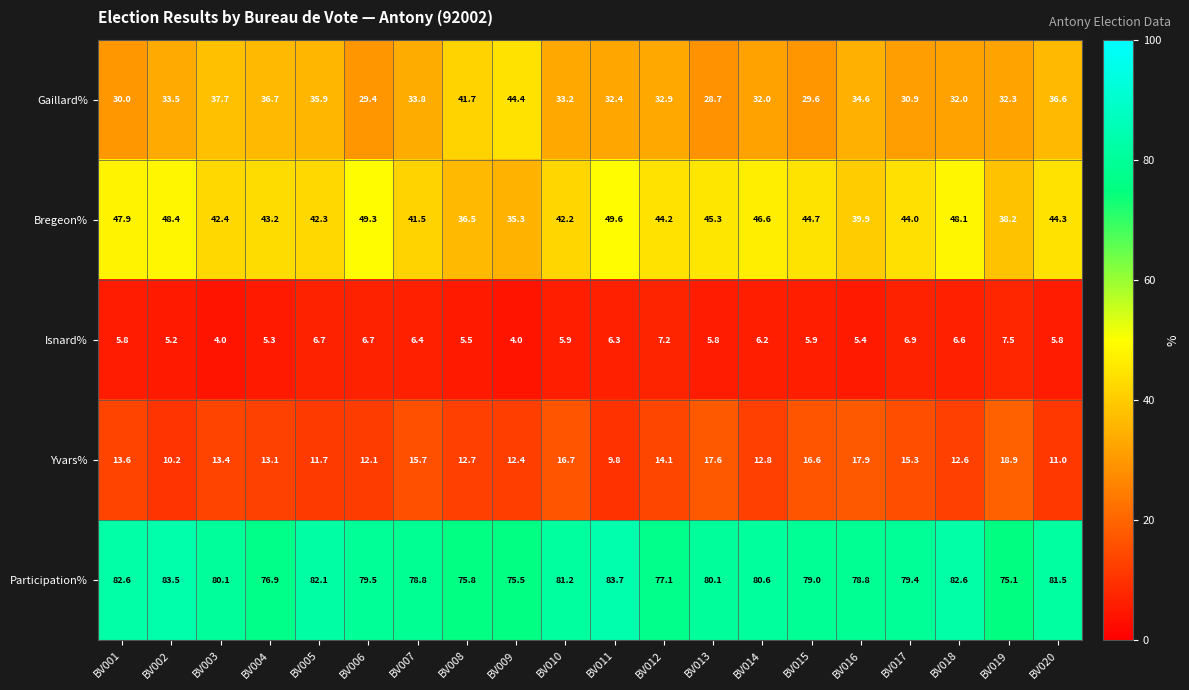

Rank the categories by Yvars% value from lowest to highest.

BV011, BV002, BV020, BV005, BV006, BV009, BV018, BV008, BV014, BV004, BV003, BV001, BV012, BV017, BV007, BV015, BV010, BV013, BV016, BV019